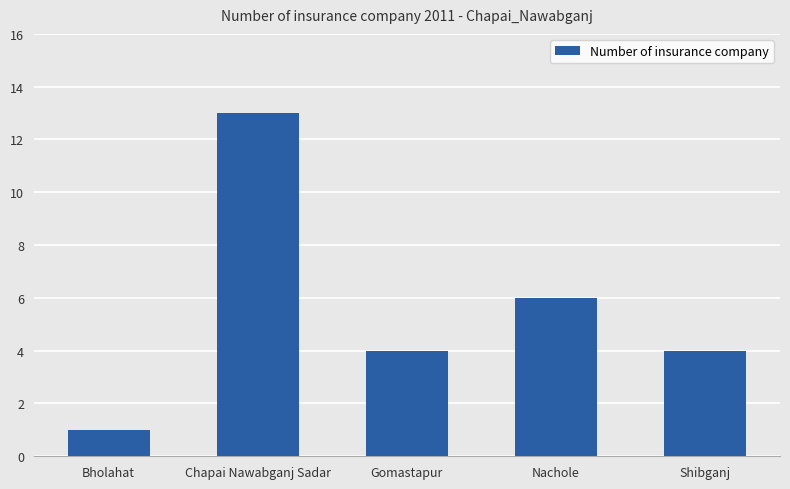

What is the difference between the values at Bholahat and Chapai Nawabganj Sadar?

12